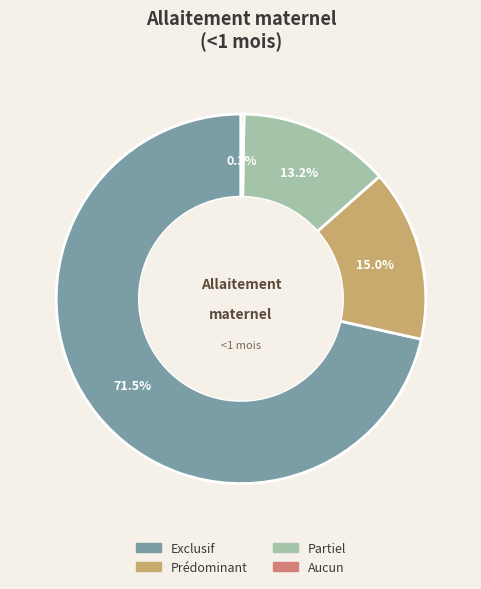

Does Exclusif represent more than half of the total?

Yes